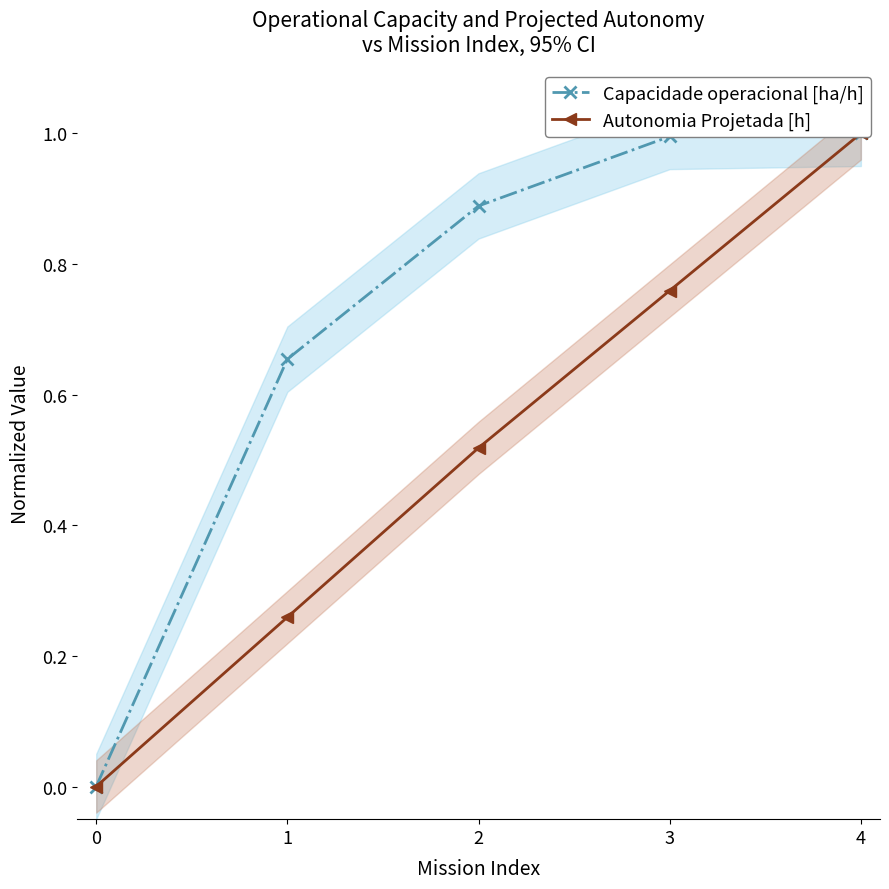

Reading right to left, what are all the values shown in this chart?

Capacidade operacional [ha/h]: 1.0	1.0	0.9	0.7	0.0
Autonomia Projetada [h]: 1.0	0.8	0.5	0.3	0.0